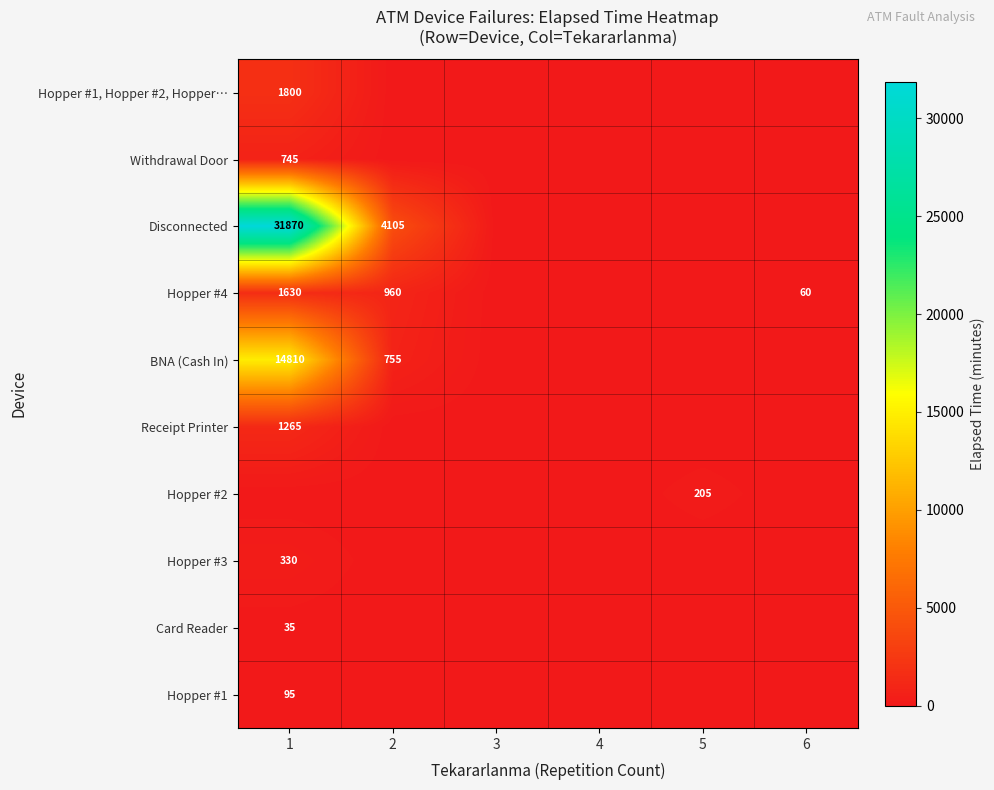

The value of BNA (Cash In) at 2 is 755. True or false?

True